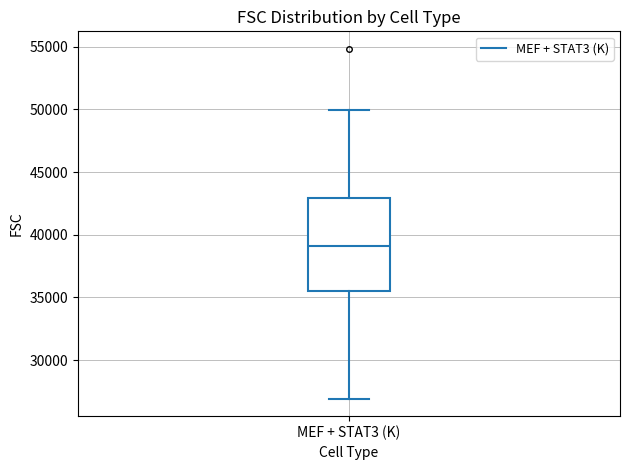

Where is the lower edge of the box for MEF + STAT3 (K) on the y-axis? The values are not printed on the chart, so give them approximately, as read against the axis.

35500